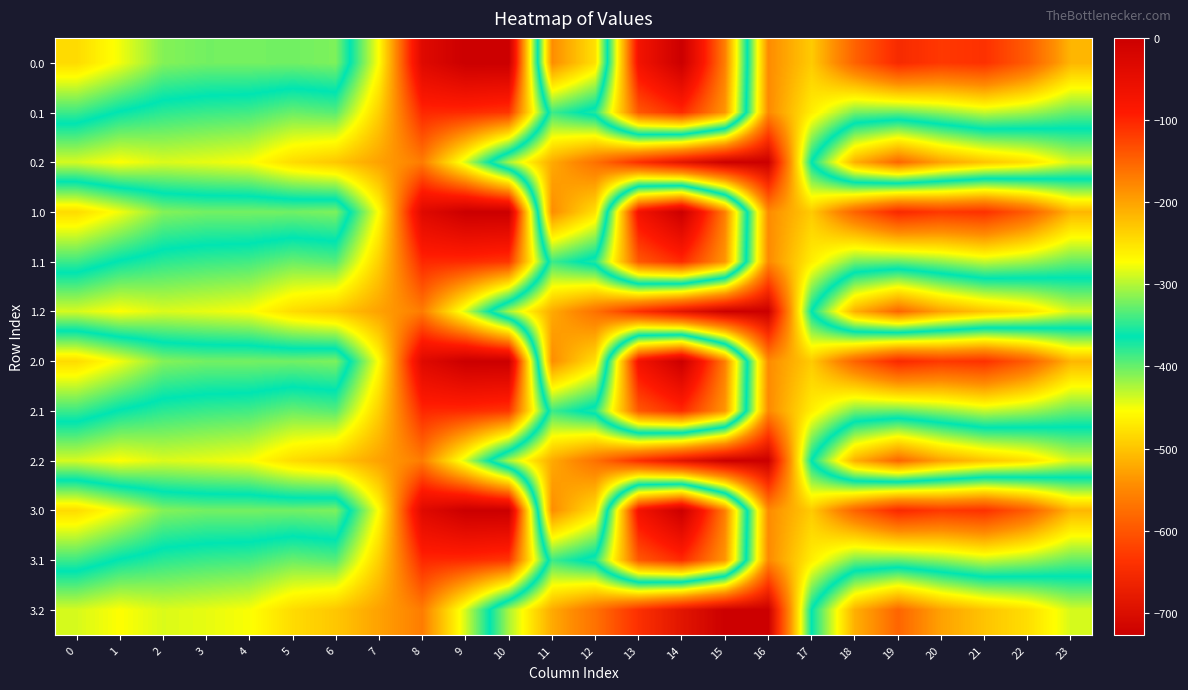

Reading left to right, extract all data points from this chart.

0.0: 0=-482.0	1=-449.5	2=-410.3	3=-404.4	4=-404.9	5=-403.8	6=-408.0	7=-270.7	8=-35.0	9=0.0	10=0.0	11=-544.3	12=-477.2	13=-70.2	14=-0.3	15=-172.8	16=-545.4	17=-494.8	18=-586.7	19=-649.2	20=-629.9	21=-638.4	22=-592.3	23=-511.3
0.1: 0=-384.6	1=-361.1	2=-347.9	3=-342.7	4=-339.6	5=-325.7	6=-332.2	7=-234.9	8=-102.3	9=-104.8	10=-114.0	11=-384.7	12=-350.8	13=-141.2	14=-105.5	15=-190.4	16=-547.3	17=-466.6	18=-405.4	19=-400.2	20=-414.5	21=-432.4	22=-419.9	23=-399.4
0.2: 0=-287.1	1=-272.7	2=-285.5	3=-281.0	4=-274.4	5=-245.0	6=-228.8	7=-199.0	8=-169.5	9=-288.5	10=-423.5	11=-520.6	12=-571.2	13=-640.4	14=-687.4	15=-725.8	16=-726.6	17=-362.4	18=-210.0	19=-151.0	20=-199.2	21=-226.4	22=-247.4	23=-287.5
1.0: 0=-482.0	1=-449.5	2=-410.3	3=-404.4	4=-404.9	5=-403.8	6=-408.0	7=-270.7	8=-35.0	9=0.0	10=0.0	11=-544.3	12=-477.2	13=-70.2	14=-0.3	15=-172.8	16=-545.4	17=-494.8	18=-586.7	19=-649.2	20=-629.9	21=-638.4	22=-592.3	23=-511.3
1.1: 0=-384.6	1=-361.1	2=-347.9	3=-342.7	4=-339.6	5=-325.7	6=-332.2	7=-234.9	8=-102.3	9=-104.8	10=-114.0	11=-384.7	12=-350.8	13=-141.2	14=-105.5	15=-190.4	16=-547.3	17=-466.6	18=-405.4	19=-400.2	20=-414.5	21=-432.4	22=-419.9	23=-399.4
1.2: 0=-287.1	1=-272.7	2=-285.5	3=-281.0	4=-274.4	5=-245.0	6=-228.8	7=-199.0	8=-169.5	9=-288.5	10=-423.5	11=-520.6	12=-571.2	13=-640.4	14=-687.4	15=-725.8	16=-726.6	17=-362.4	18=-210.0	19=-151.0	20=-199.2	21=-226.4	22=-247.4	23=-287.5
2.0: 0=-482.0	1=-449.5	2=-410.3	3=-404.4	4=-404.9	5=-403.8	6=-408.0	7=-270.7	8=-35.0	9=0.0	10=0.0	11=-544.3	12=-477.2	13=-70.2	14=-0.3	15=-172.8	16=-545.4	17=-494.8	18=-586.7	19=-649.2	20=-629.9	21=-638.4	22=-592.3	23=-511.3
2.1: 0=-384.6	1=-361.1	2=-347.9	3=-342.7	4=-339.6	5=-325.7	6=-332.2	7=-234.9	8=-102.3	9=-104.8	10=-114.0	11=-384.7	12=-350.8	13=-141.2	14=-105.5	15=-190.4	16=-547.3	17=-466.6	18=-405.4	19=-400.2	20=-414.5	21=-432.4	22=-419.9	23=-399.4
2.2: 0=-287.1	1=-272.7	2=-285.5	3=-281.0	4=-274.4	5=-245.0	6=-228.8	7=-199.0	8=-169.5	9=-288.5	10=-423.5	11=-520.6	12=-571.2	13=-640.4	14=-687.4	15=-725.8	16=-726.6	17=-362.4	18=-210.0	19=-151.0	20=-199.2	21=-226.4	22=-247.4	23=-287.5
3.0: 0=-482.0	1=-449.5	2=-410.3	3=-404.4	4=-404.9	5=-403.8	6=-408.0	7=-270.7	8=-35.0	9=0.0	10=0.0	11=-544.3	12=-477.2	13=-70.2	14=-0.3	15=-172.8	16=-545.4	17=-494.8	18=-586.7	19=-649.2	20=-629.9	21=-638.4	22=-592.3	23=-511.3
3.1: 0=-384.6	1=-361.1	2=-347.9	3=-342.7	4=-339.6	5=-325.7	6=-332.2	7=-234.9	8=-102.3	9=-104.8	10=-114.0	11=-384.7	12=-350.8	13=-141.2	14=-105.5	15=-190.4	16=-547.3	17=-466.6	18=-405.4	19=-400.2	20=-414.5	21=-432.4	22=-419.9	23=-399.4
3.2: 0=-287.1	1=-272.7	2=-285.5	3=-281.0	4=-274.4	5=-245.0	6=-228.8	7=-199.0	8=-169.5	9=-288.5	10=-423.5	11=-520.6	12=-571.2	13=-640.4	14=-687.4	15=-725.8	16=-726.6	17=-362.4	18=-210.0	19=-151.0	20=-199.2	21=-226.4	22=-247.4	23=-287.5